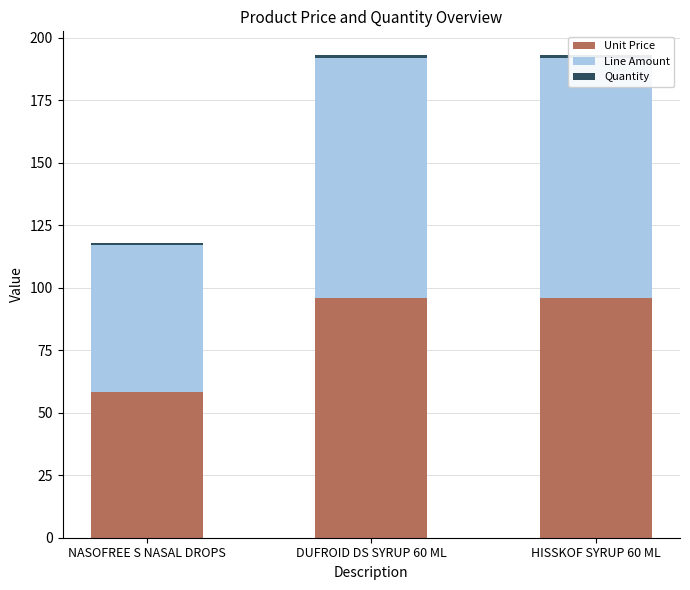

The value of Line Amount at HISSKOF SYRUP 60 ML is 96.0. True or false?

True